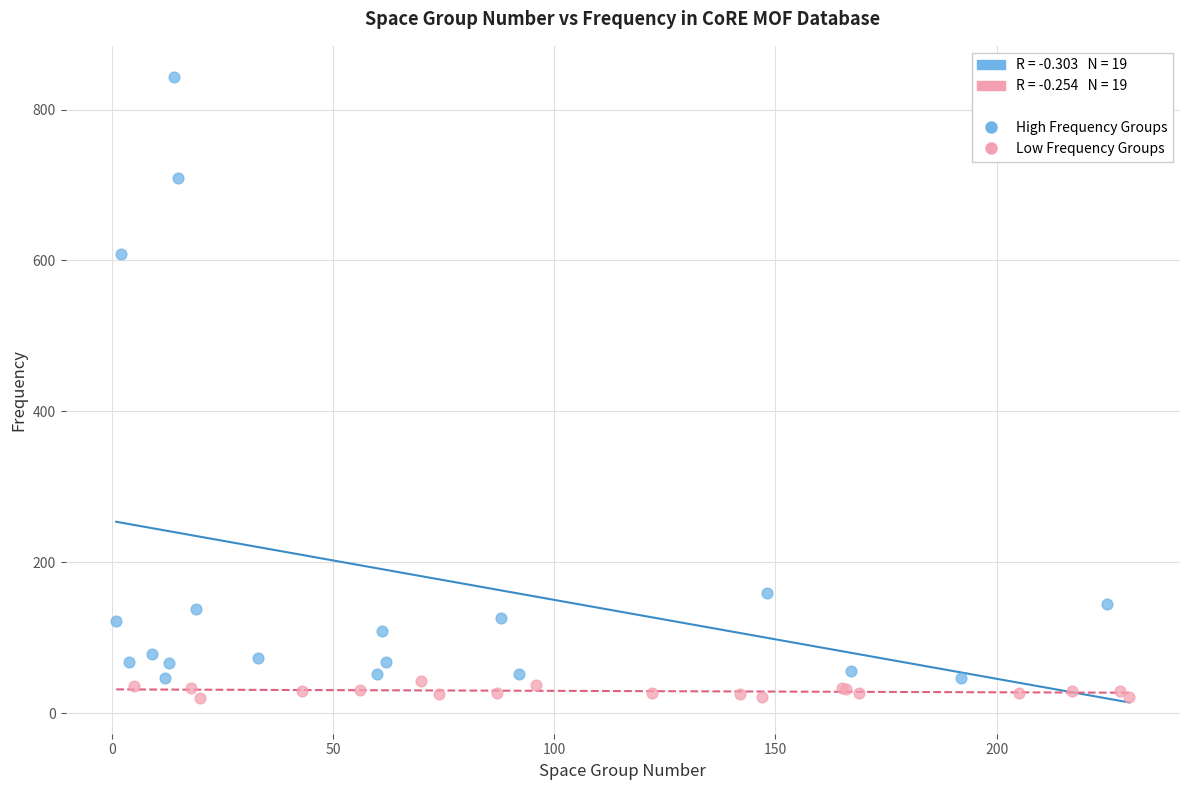

Which series contains the highest Y value?

High Frequency Groups